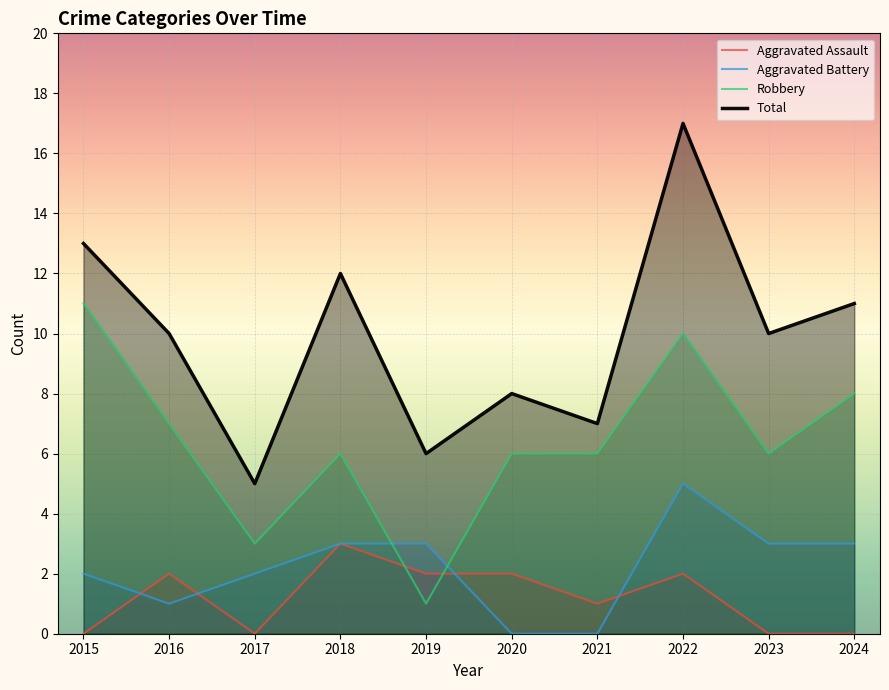

At which category does Aggravated Assault reach its first local valley?

2017